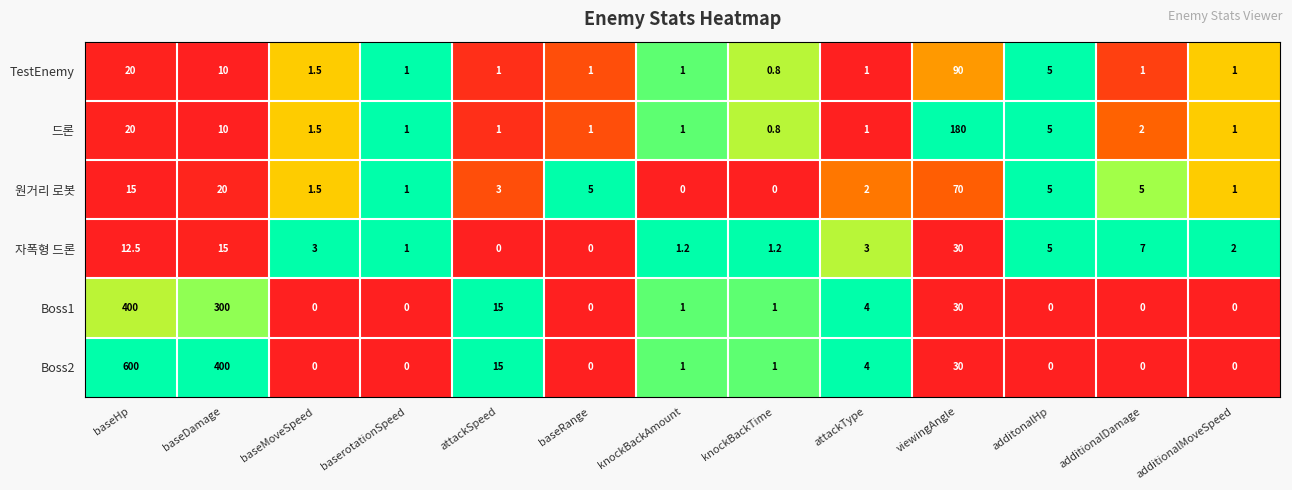

What is the difference between the second highest and second lowest values in the 원거리 로봇 series?

20.0